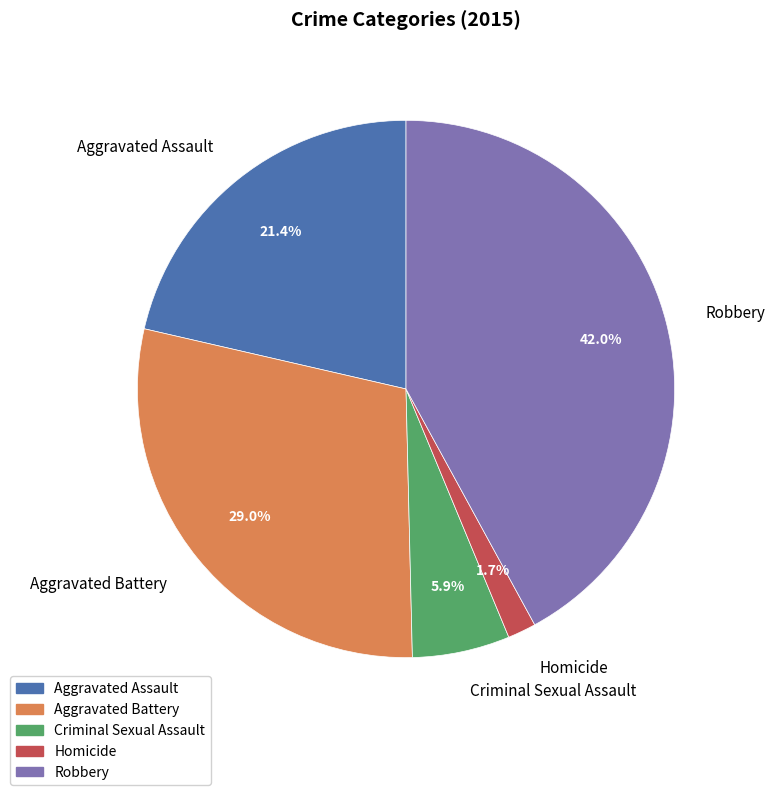

Which category has the biggest portion of the pie?

Robbery